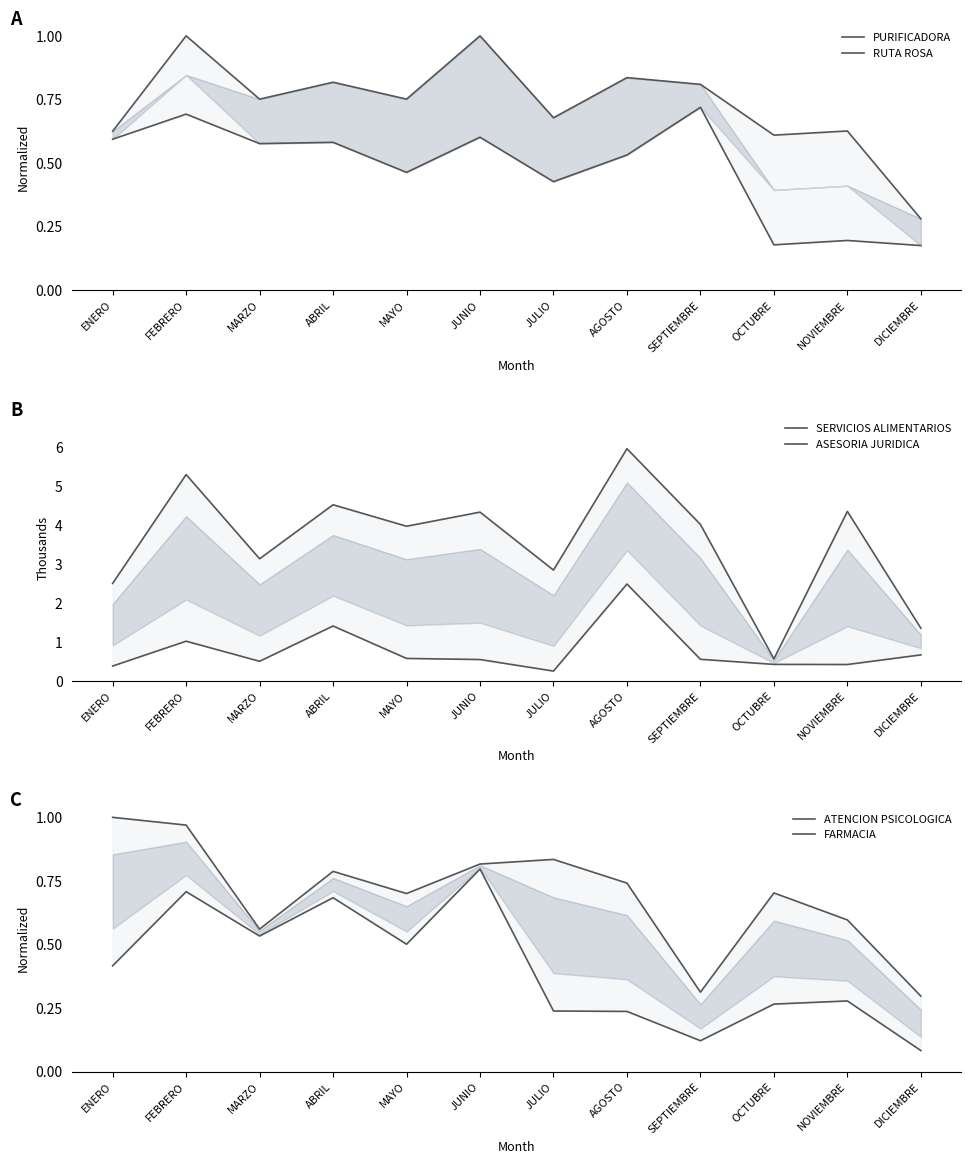

What is the value of the PURIFICADORA point at the 8th from the left?

0.8